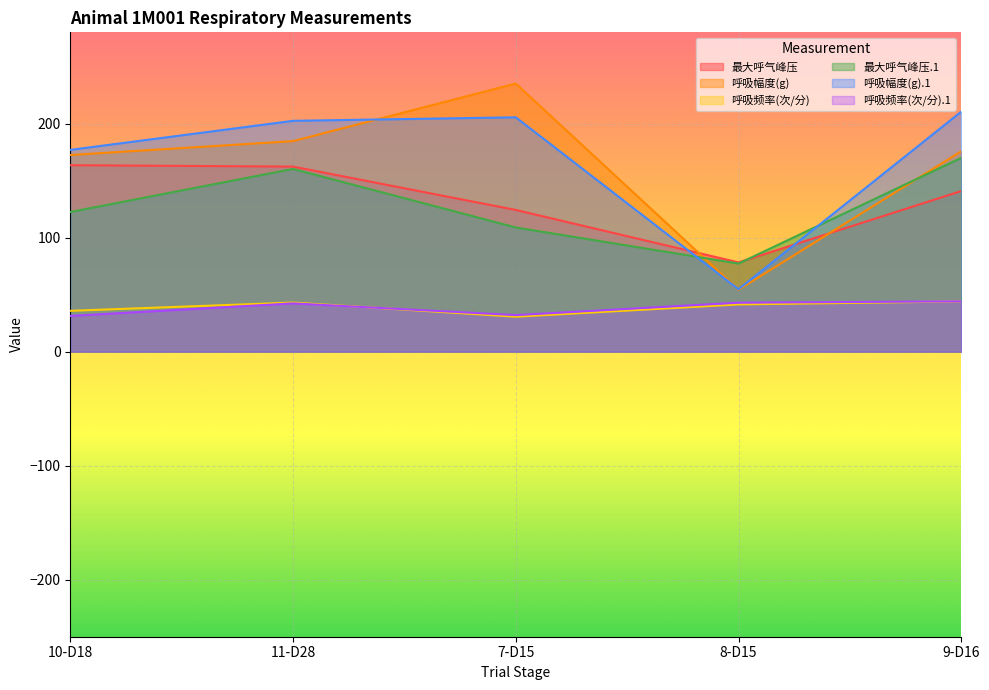

At 8-D15, list the series in order from smallest to largest.

呼吸频率(次/分), 呼吸频率(次/分).1, 呼吸幅度(g), 呼吸幅度(g).1, 最大呼气峰压.1, 最大呼气峰压